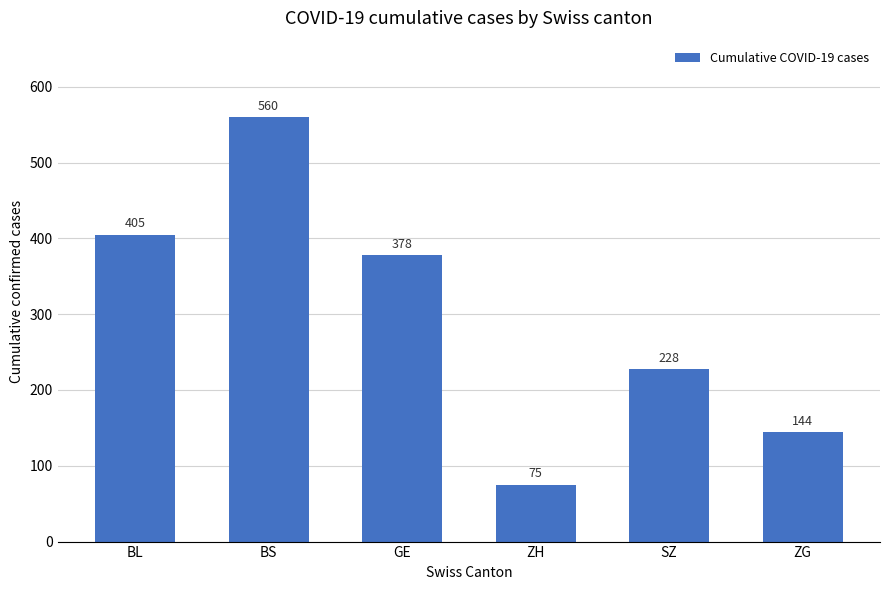

What is the sum of all values?

1790